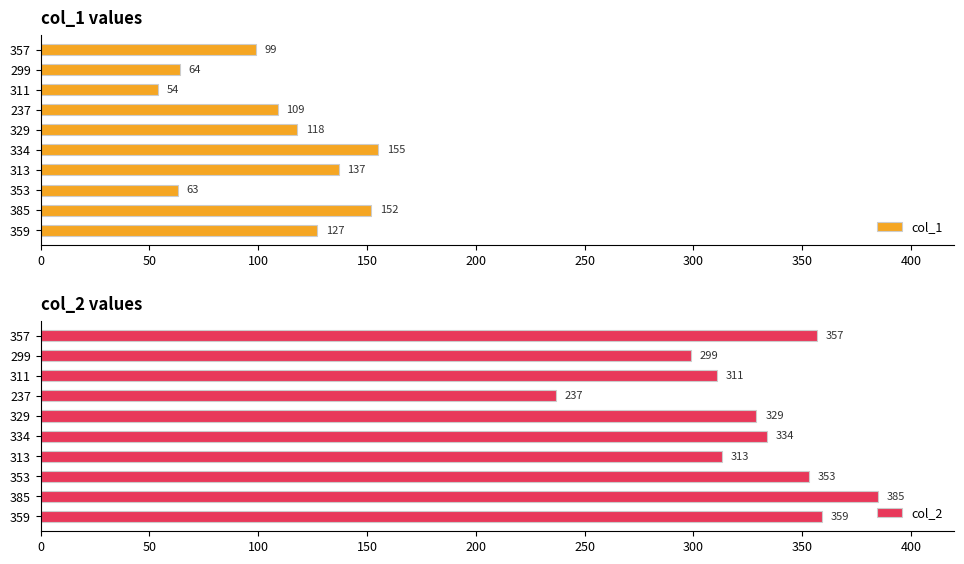

List the series in order of their overall mean, highest first.

col_2, col_1